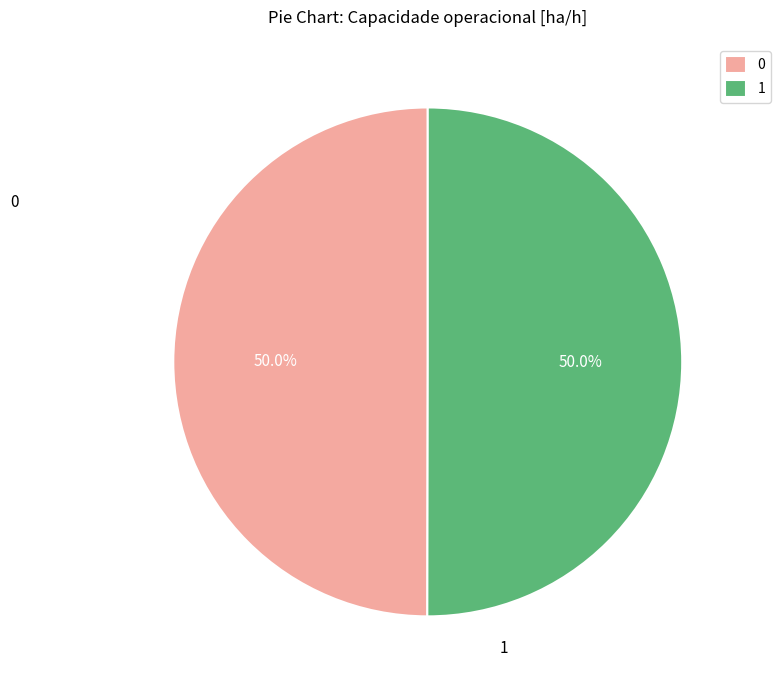

What portion of the pie excludes 0?

50.0%